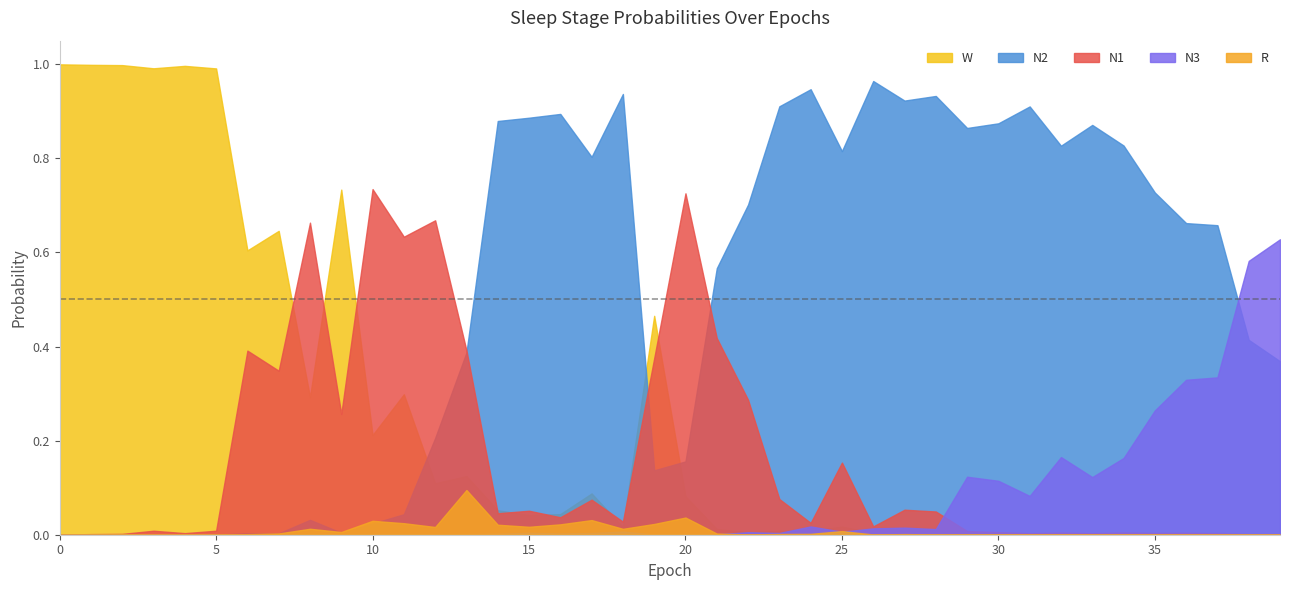

What is the sum of all N2 values?

20.2